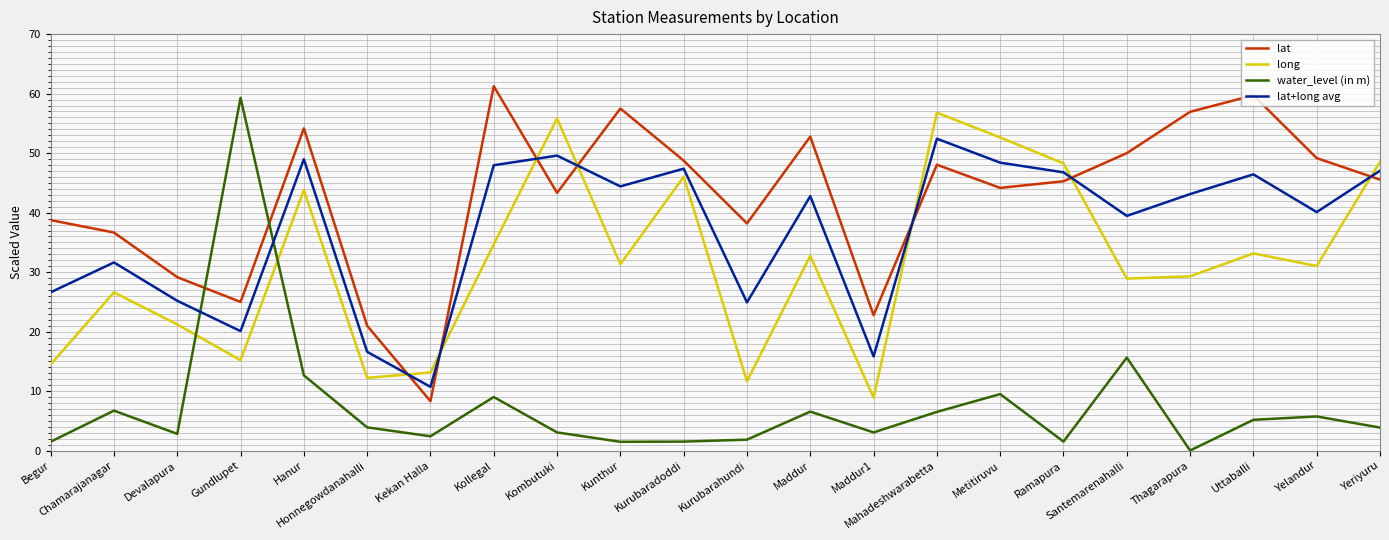

At which category does water_level (in m) reach its first local valley?

Devalapura